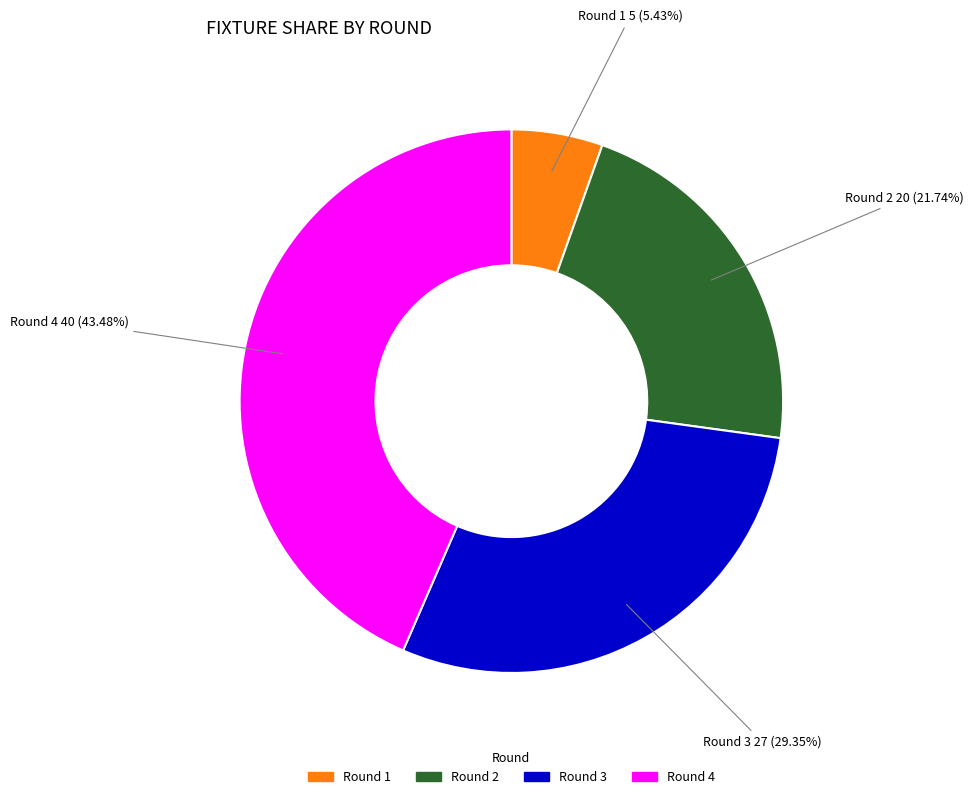

To the nearest percent, what is the difference between the largest and smallest slice percentages?

38%